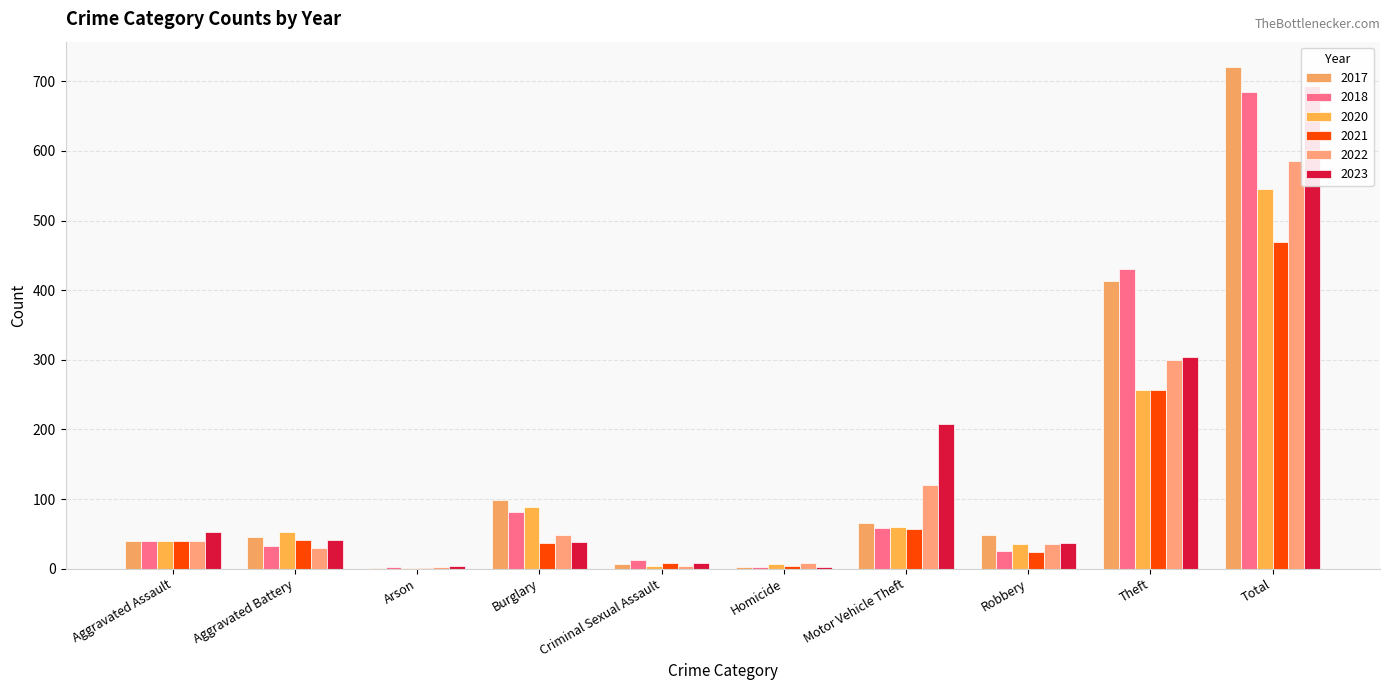

What is the highest value of the 2023 series?

694